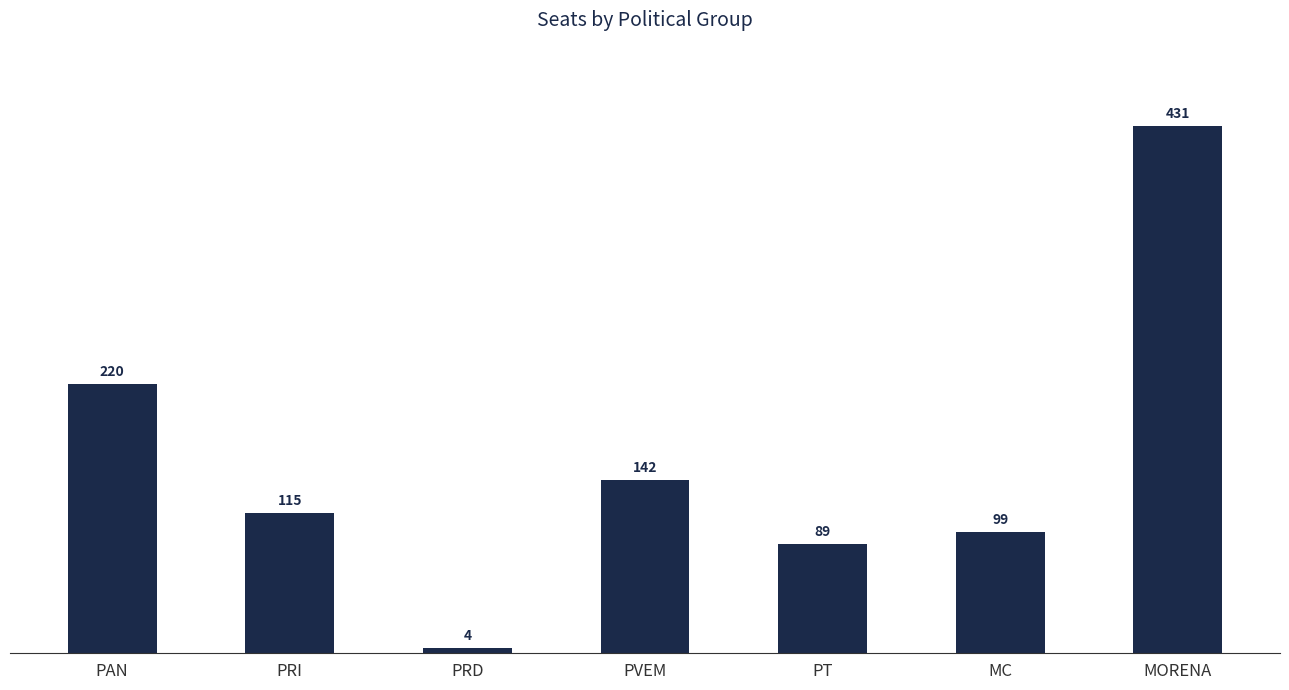

What position from the right is PVEM?

4